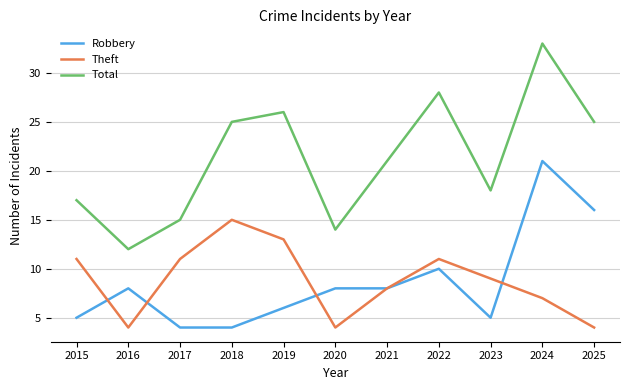

The Robbery series shows 8 at 2020. True or false?

True